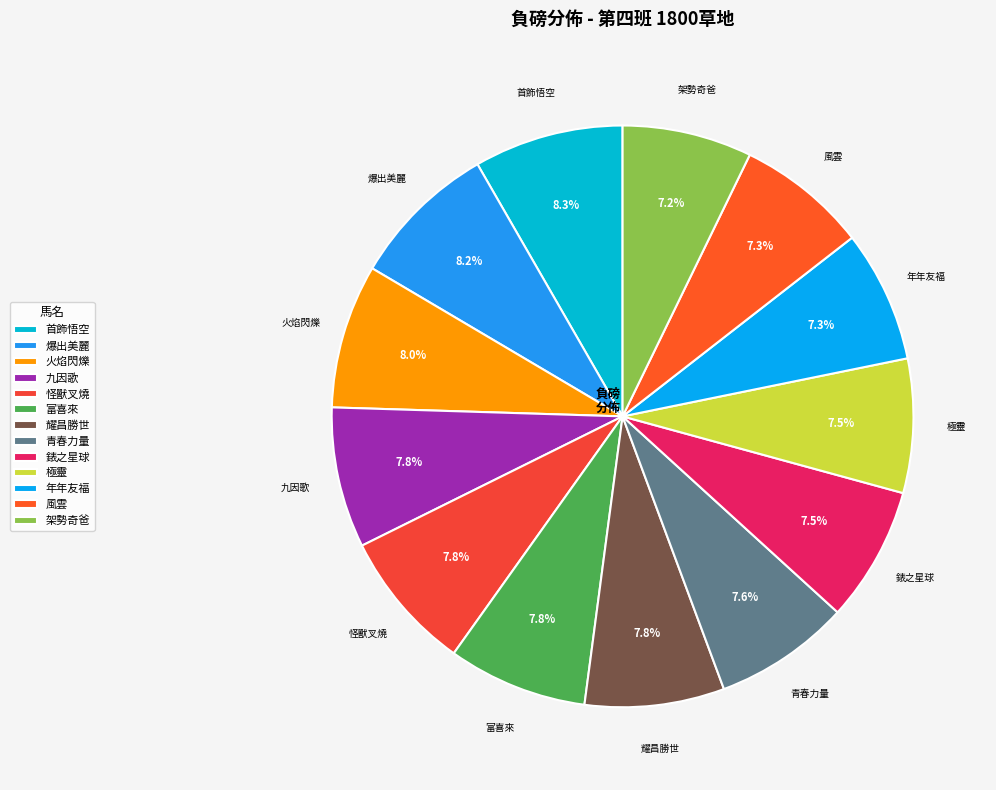

Between 耀昌勝世 and 架勢奇爸, which is larger?

耀昌勝世